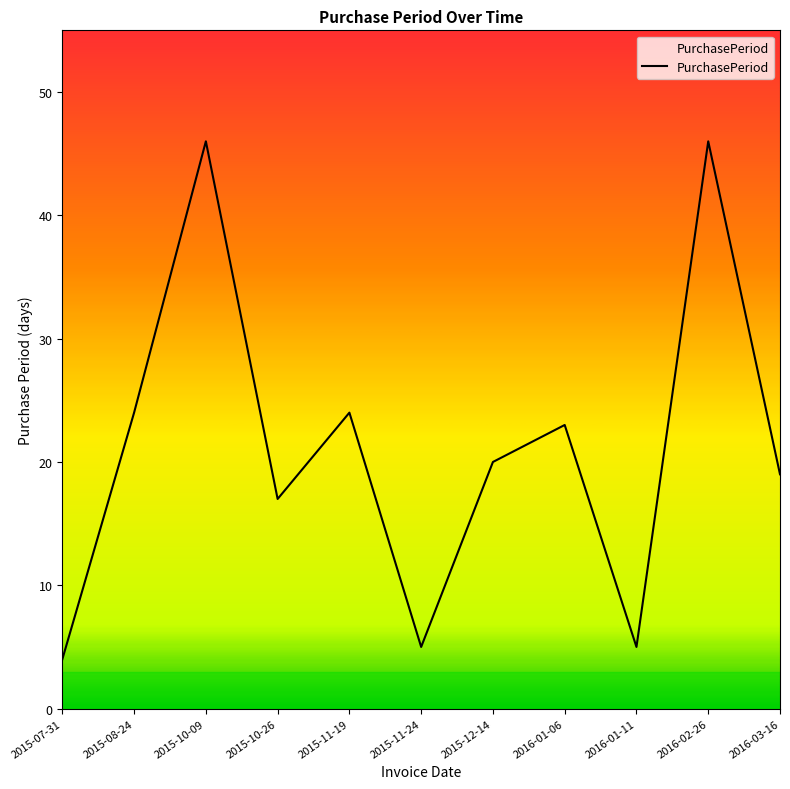

What position from the left is 2015-10-09?

3